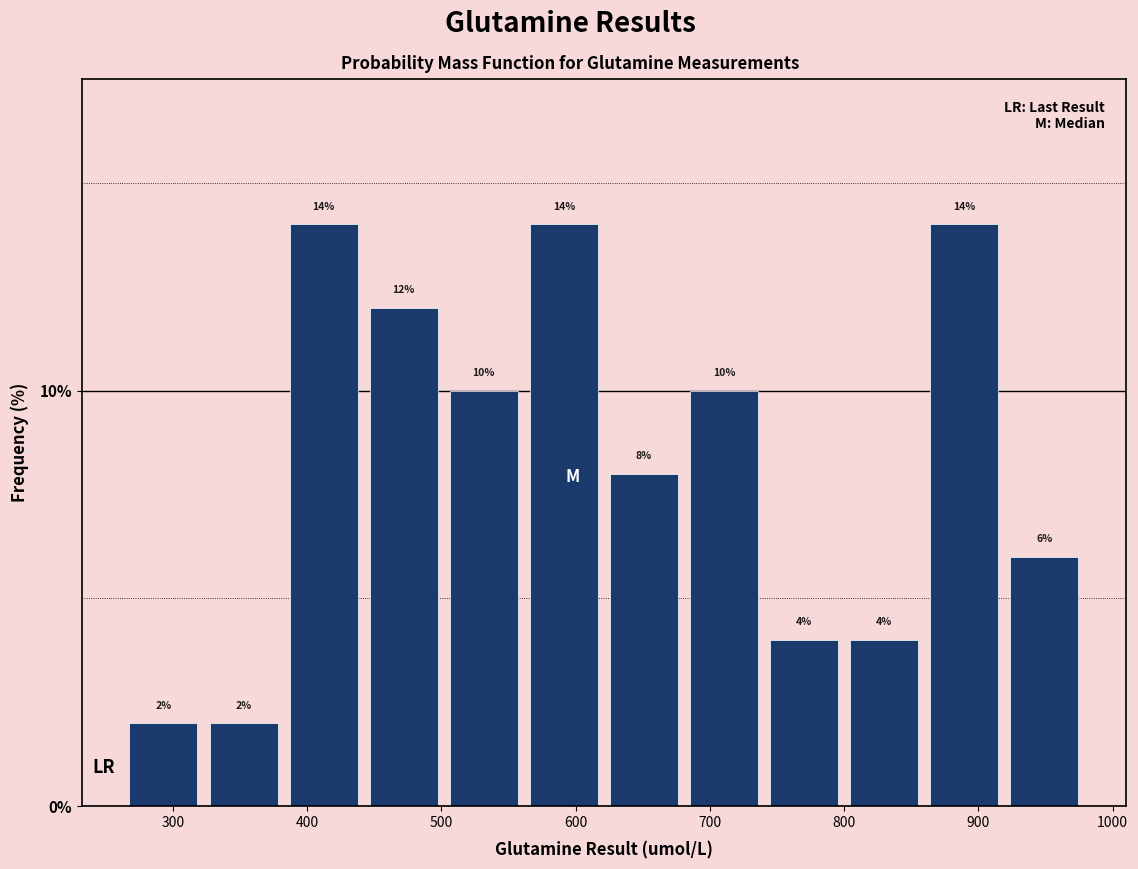

Reading left to right, list every bar in this chart as the range it spans on the x-axis followed by its height. The bar edges are not printed on the chart, so give them approximately, as read against the axis.

260 to 320: 2
320 to 380: 2
380 to 440: 14
440 to 500: 12
500 to 560: 10
560 to 620: 14
620 to 680: 8
680 to 740: 10
740 to 800: 4
800 to 860: 4
860 to 920: 14
920 to 980: 6